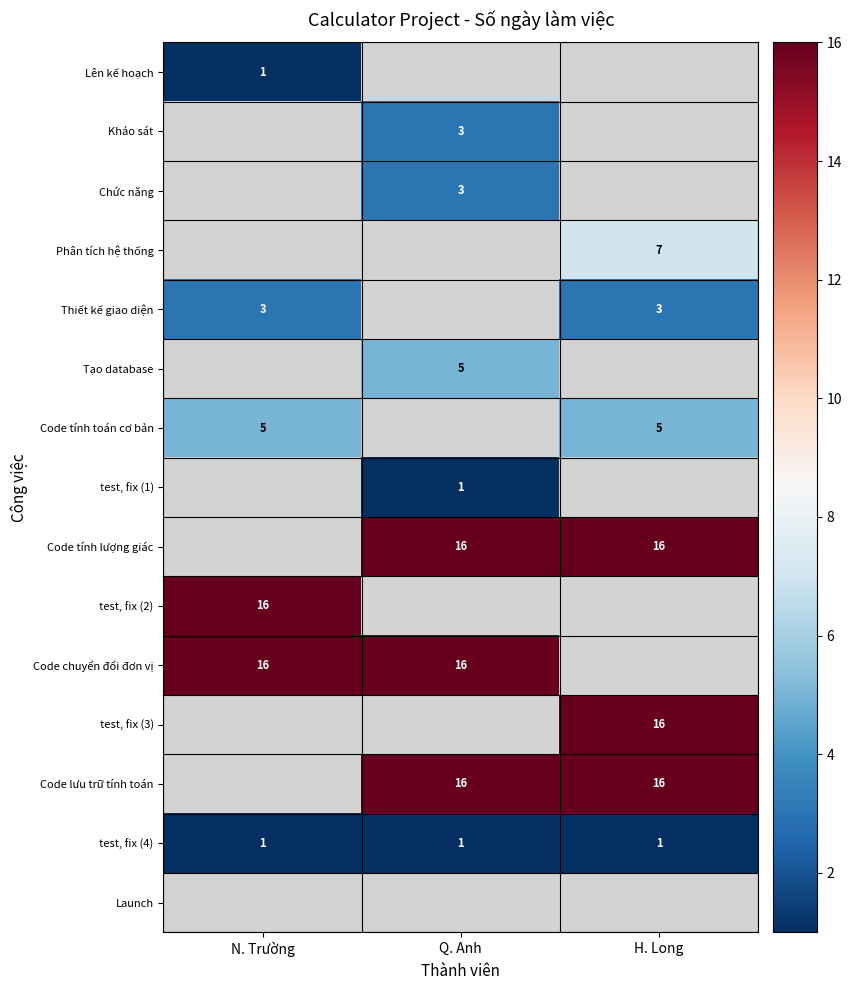

True or false: Chức năng has a value of 3 at Q. Anh.

True